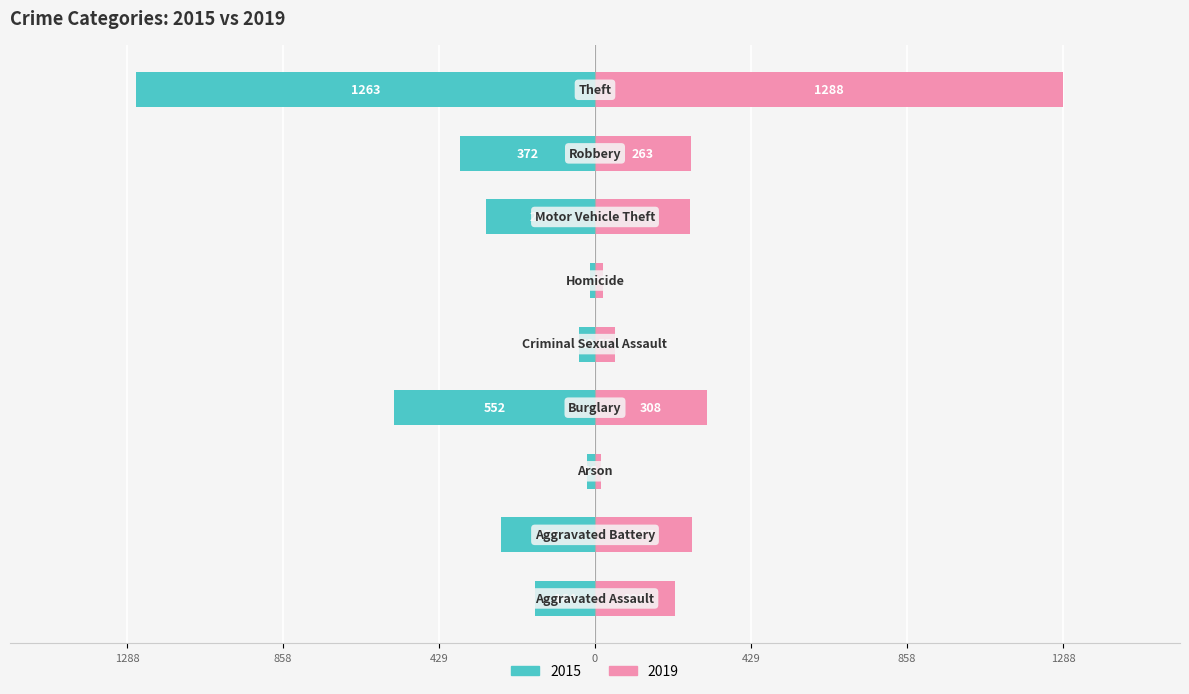

How many values in the 2019 series exceed 262?

4